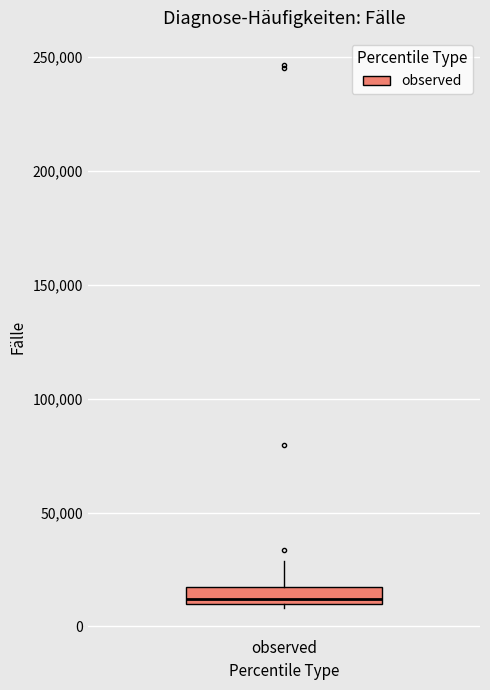

Where is the lower edge of the box for observed on the y-axis? The values are not printed on the chart, so give them approximately, as read against the axis.

10000